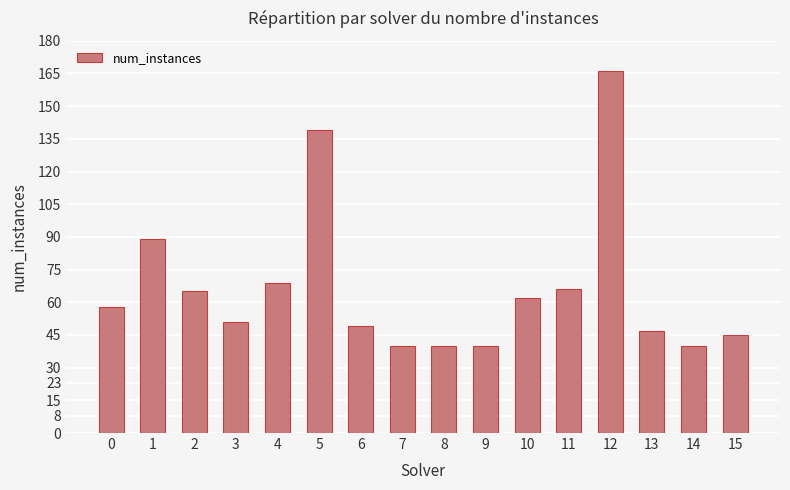

What is the greatest value displayed?

166